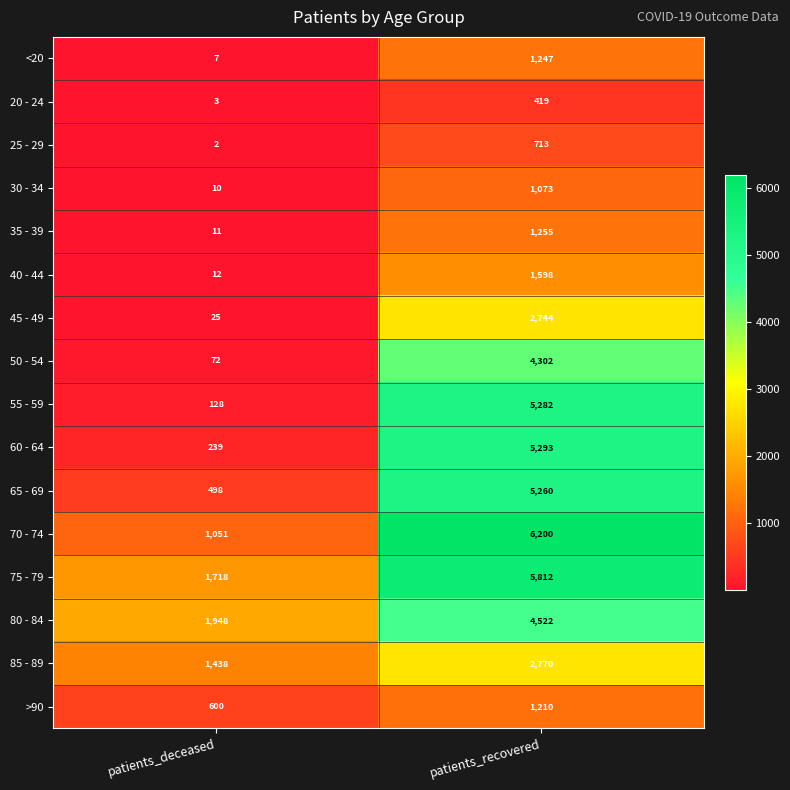

What is the average value of the <20 series?

627